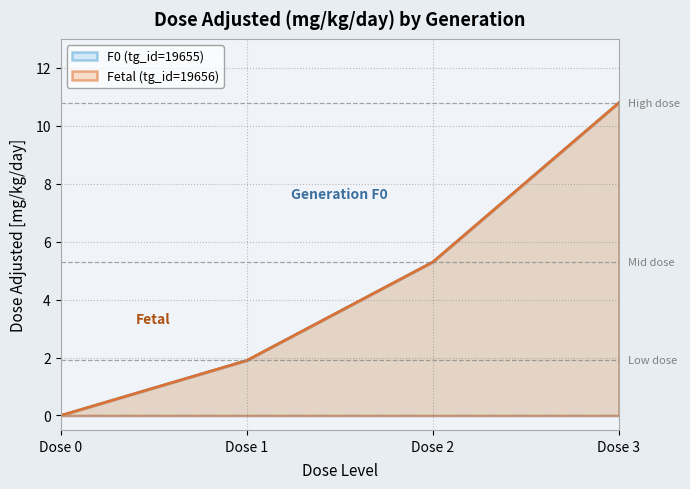

True or false: F0 (tg_id=19655) and Fetal (tg_id=19656) intersect in this chart.

False